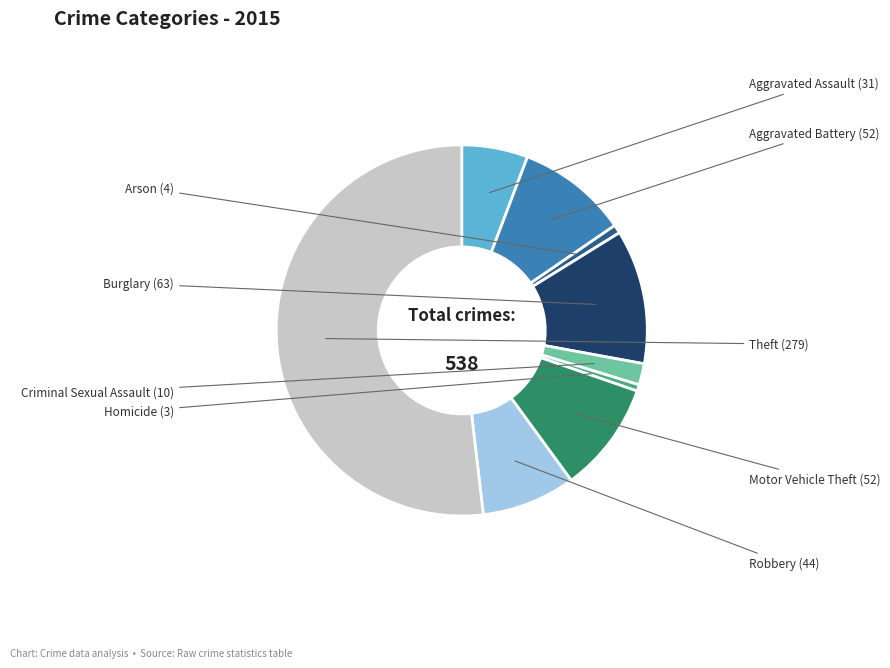

Which has a higher value, Arson or Homicide?

Arson